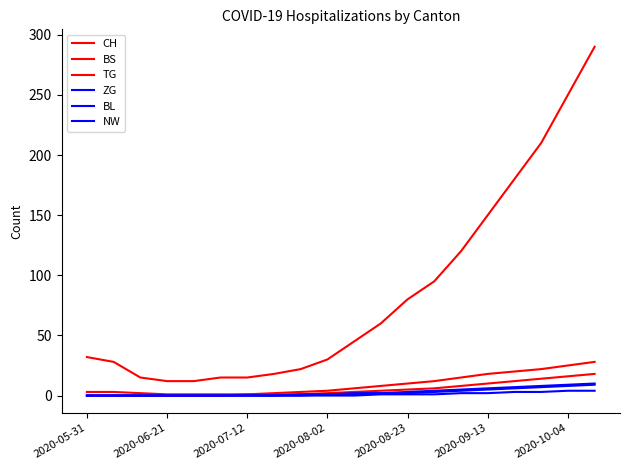

True or false: BS and ZG intersect in this chart.

False